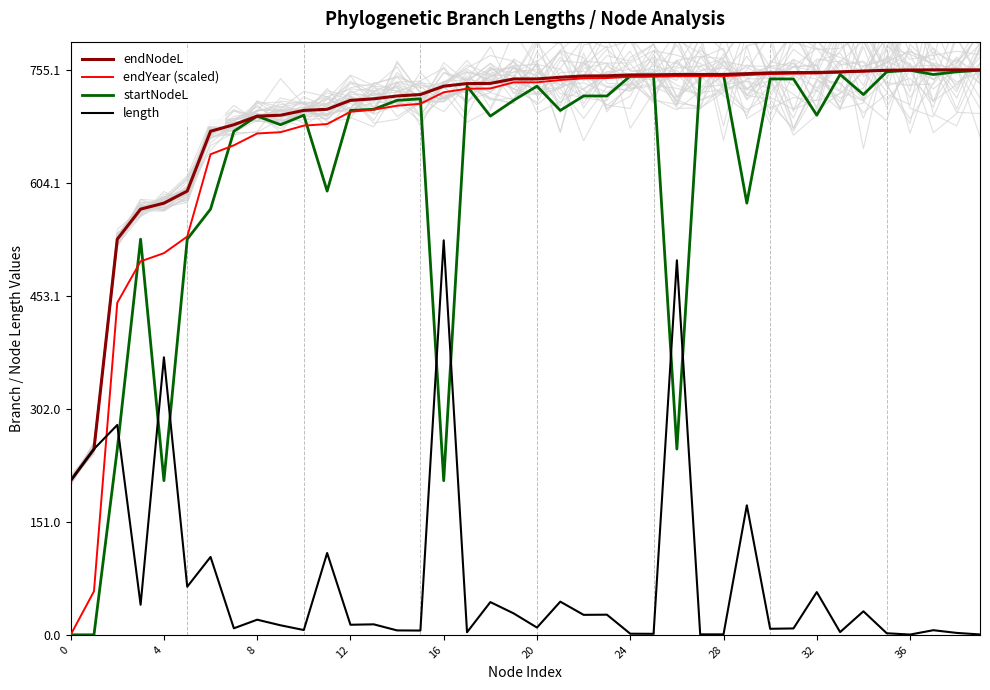

At which category does the chart reach its peak across all series?

37